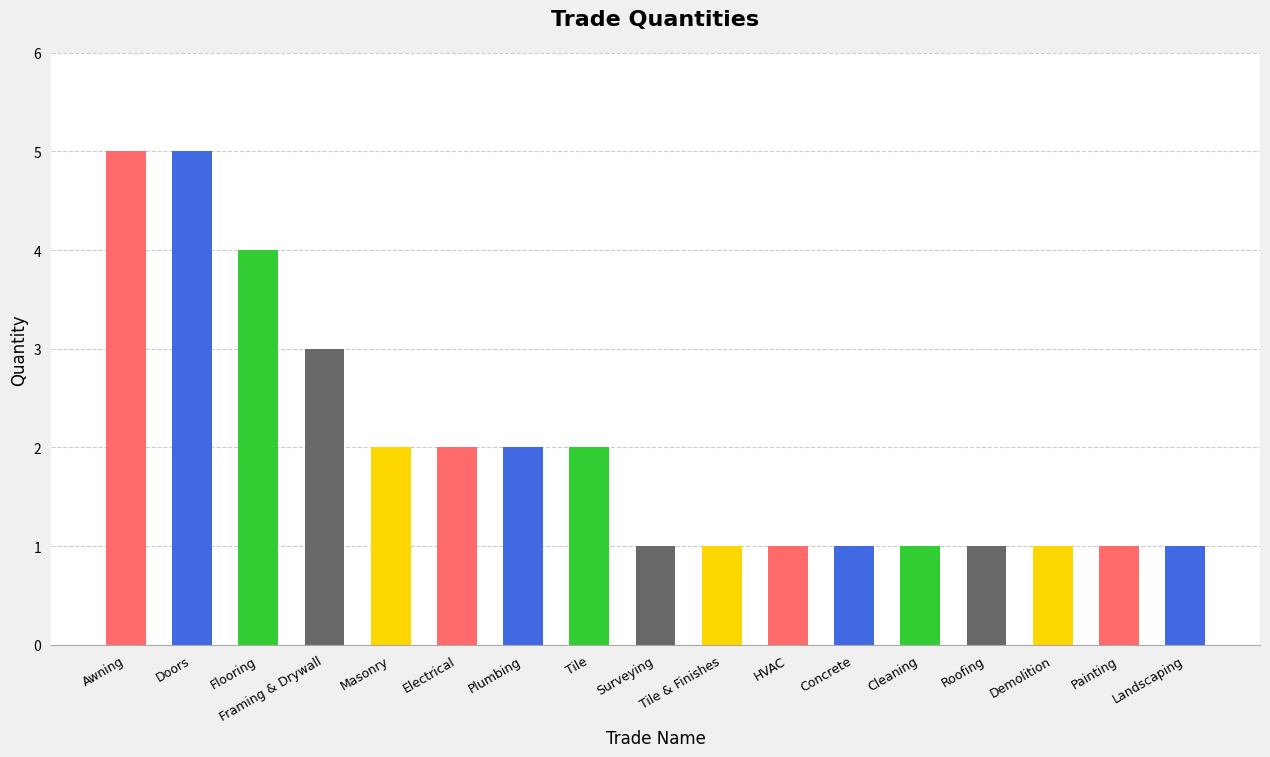

How many bars are there in total?

17